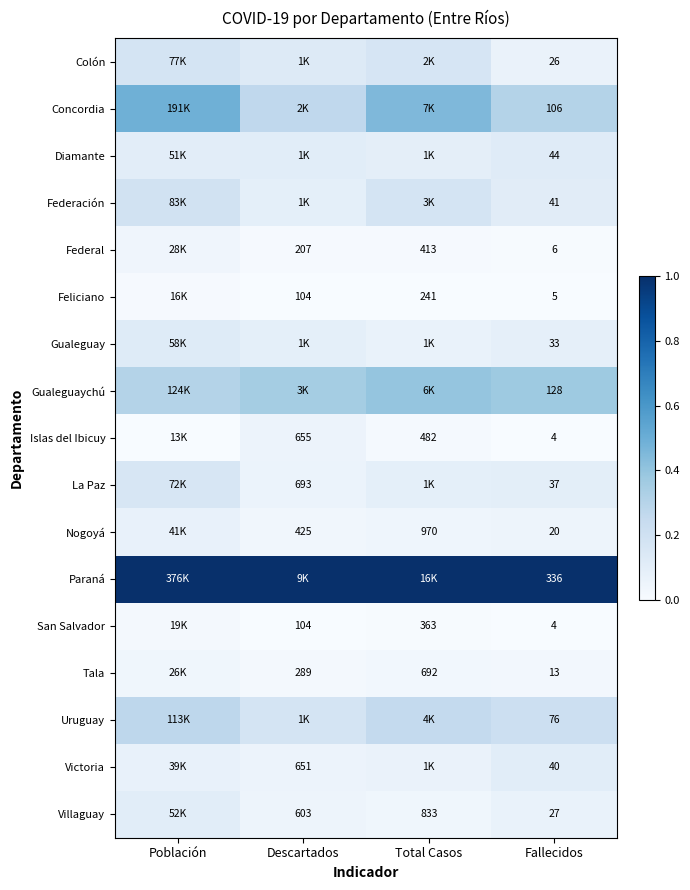

How many data points does each series have?

4